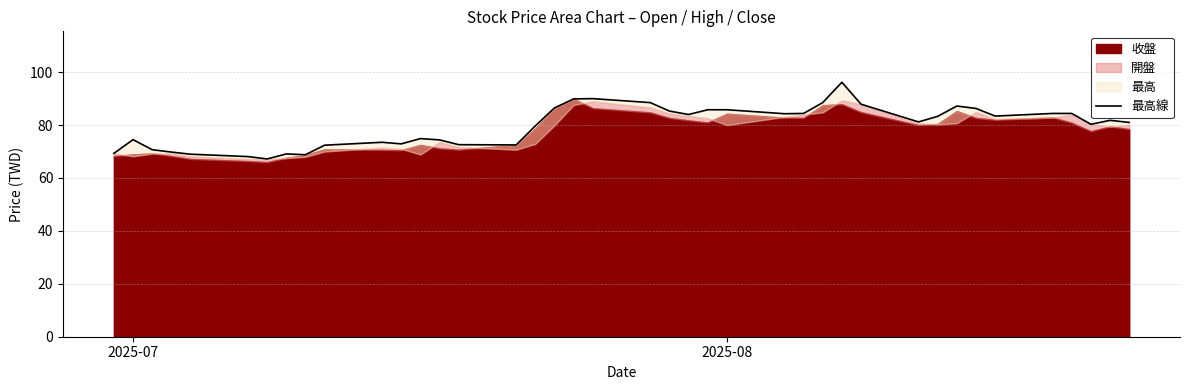

The chart shows a value of 127.7 at 13. True or false?

False